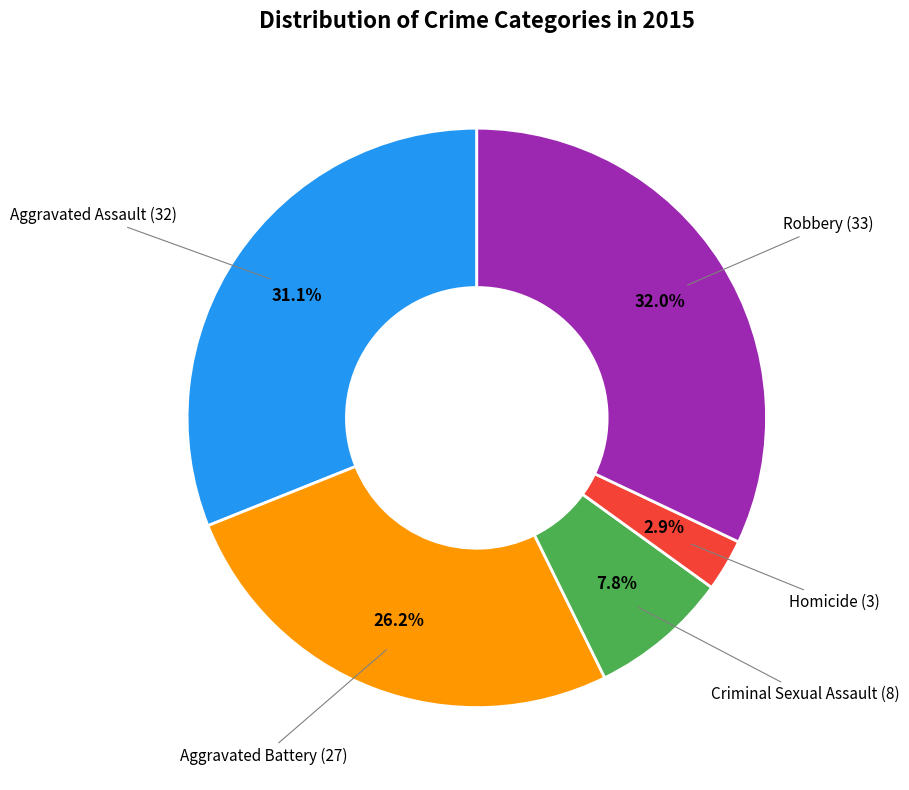

Is there any slice that represents more than half of the pie?

No